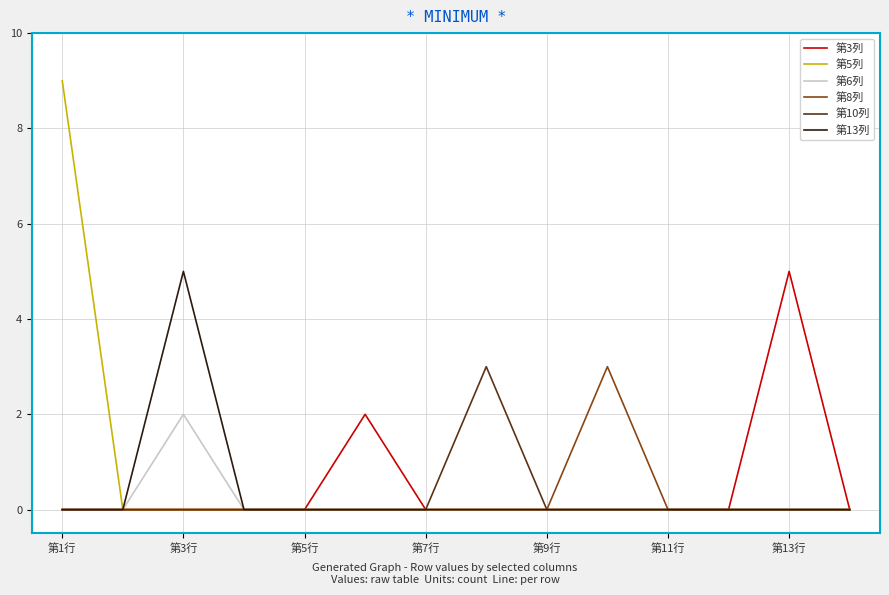

Which series has the widest spread of values?

第5列